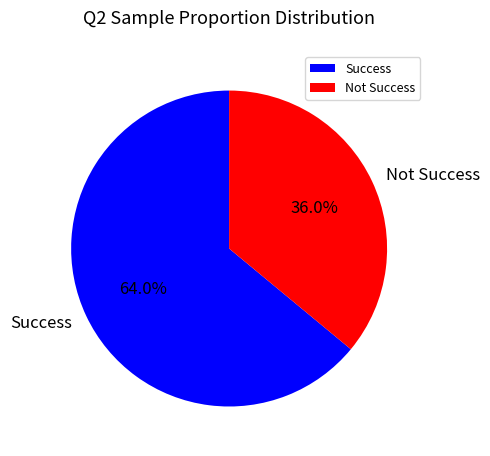

How much of the chart is everything except Success?

36.0%